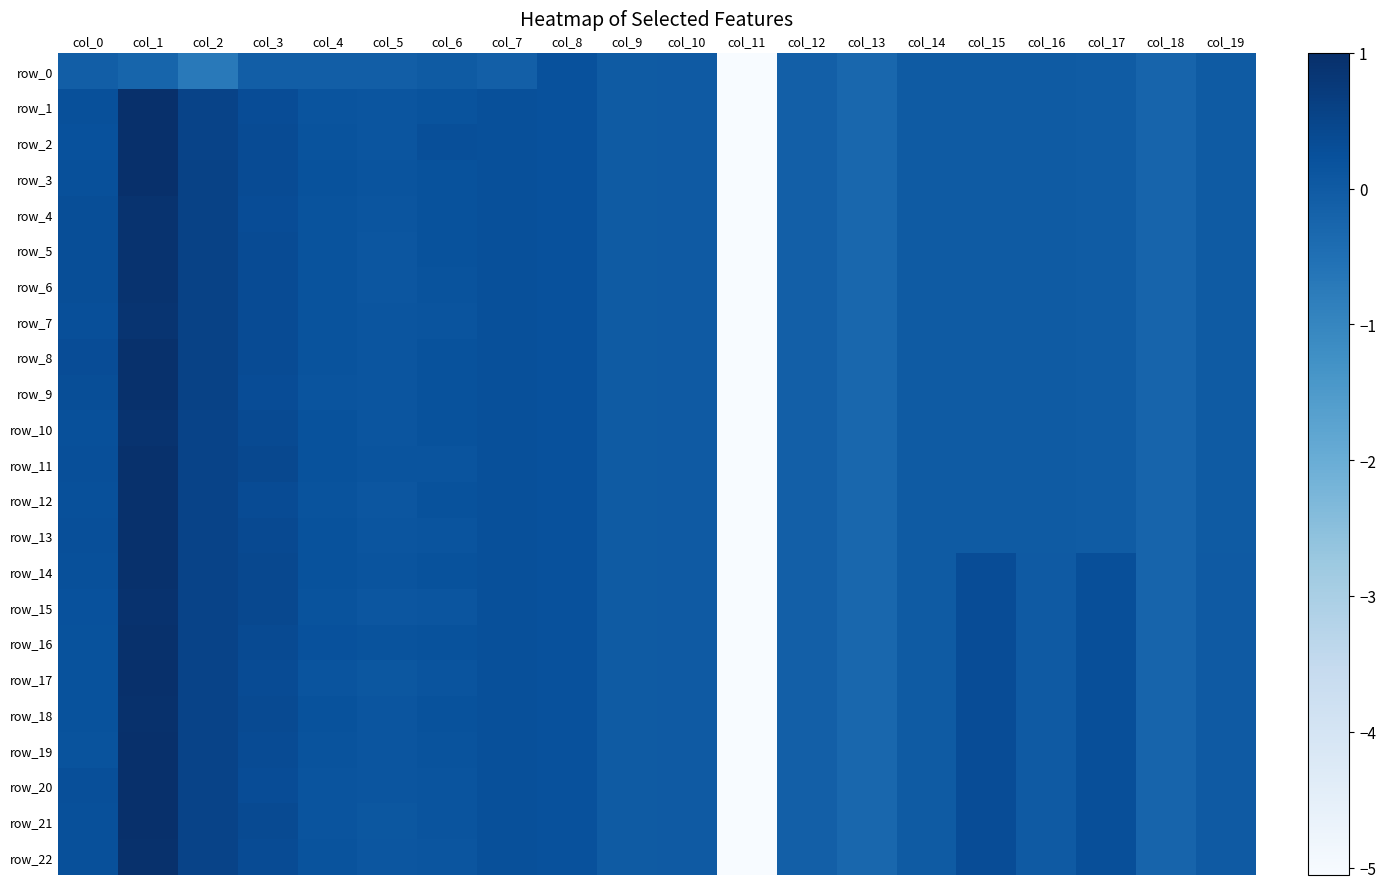

Where is row_14 nearest to the value -2?

col_13